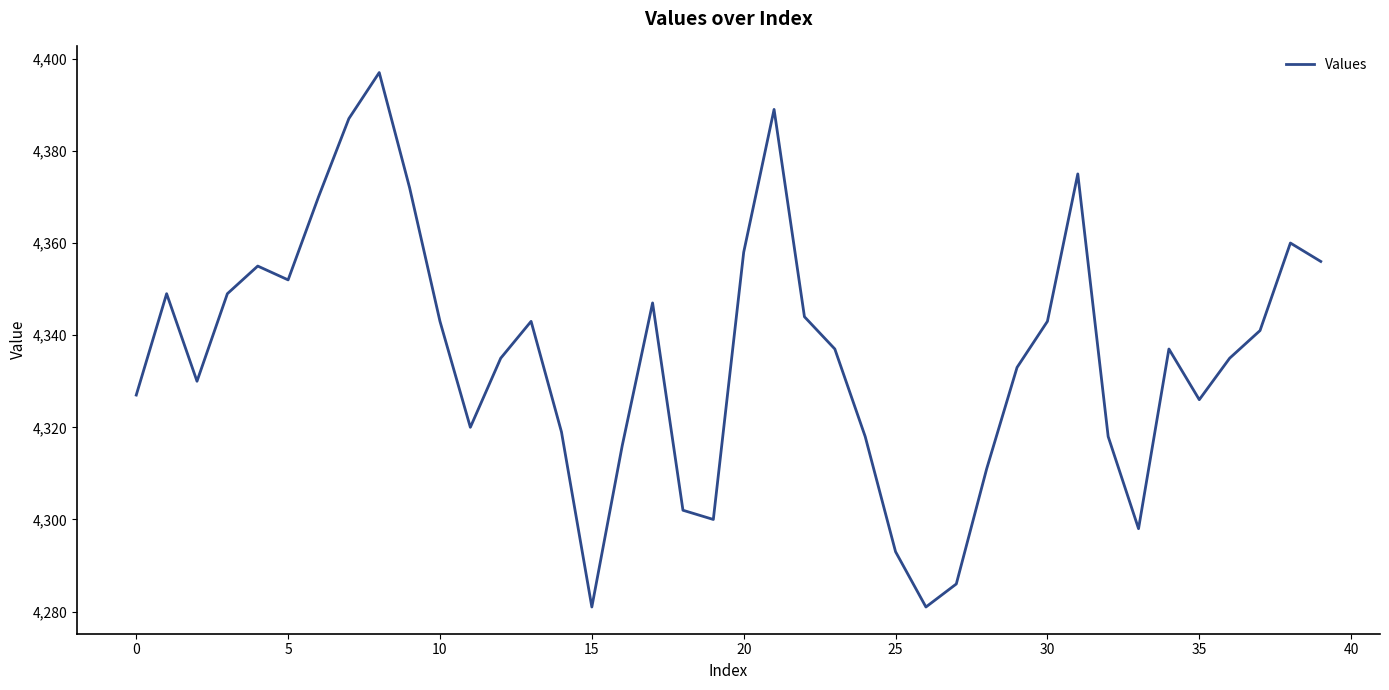

Reading left to right, extract all data points from this chart.

4327	4349	4330	4349	4355	4352	4370	4387	4397	4372	4343	4320	4335	4343	4319	4281	4316	4347	4302	4300	4358	4389	4344	4337	4318	4293	4281	4286	4311	4333	4343	4375	4318	4298	4337	4326	4335	4341	4360	4356